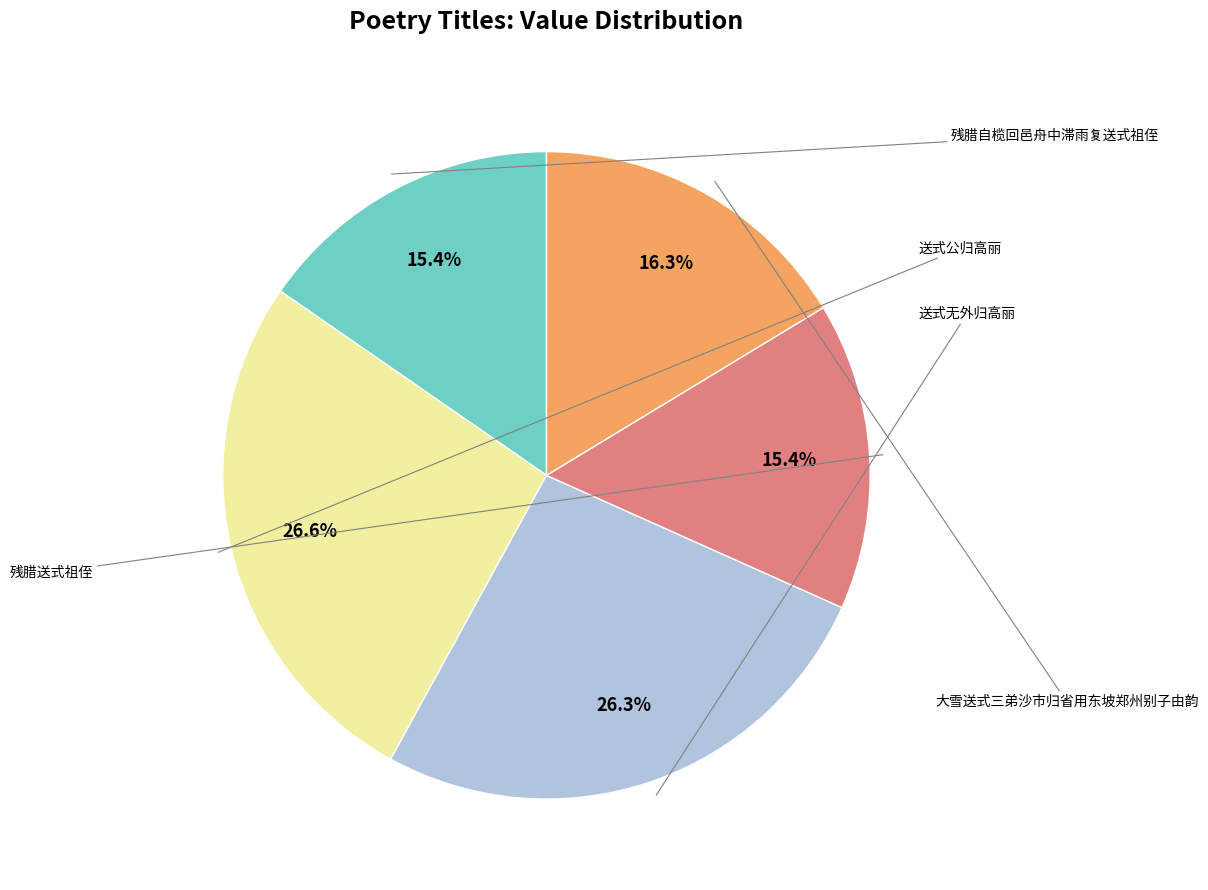

Is there a majority slice in this chart?

No